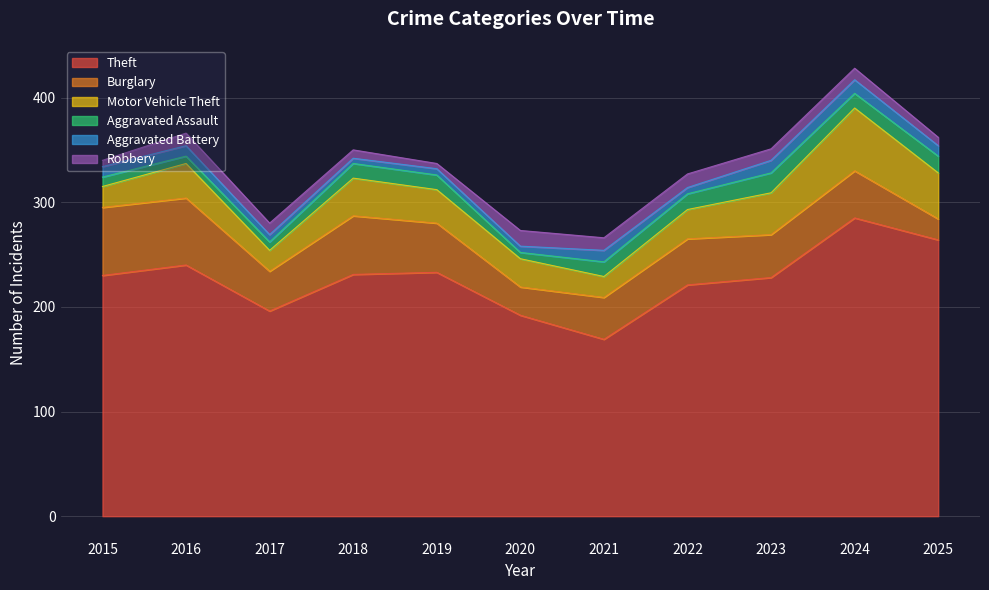

Reading right to left, transcribe all the data shown in this chart.

Theft: 264	285	228	221	169	192	233	231	196	240	230
Burglary: 20	45	41	44	40	27	47	56	38	64	65
Motor Vehicle Theft: 44	60	40	28	20	27	32	36	20	33	20
Aggravated Assault: 16	14	19	15	14	6	14	14	8	7	9
Aggravated Battery: 10	13	12	6	11	6	6	5	7	10	10
Robbery: 8	11	11	13	12	15	5	8	11	12	6